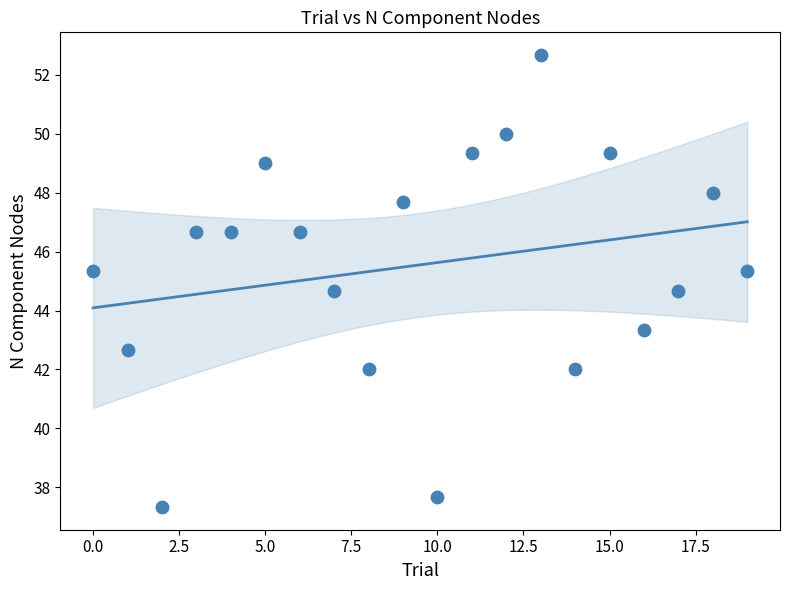

What is the range of Y values (max minus min)?

15.3